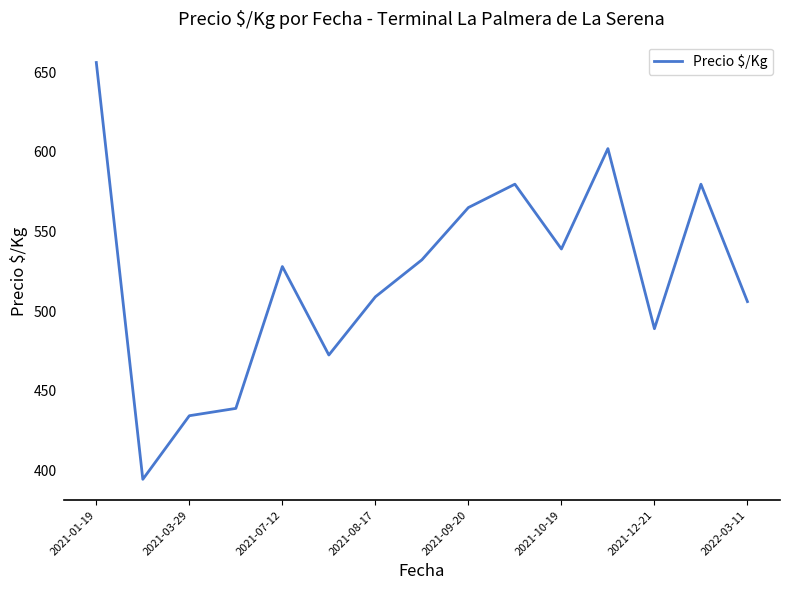

What is the greatest value displayed?

656.0